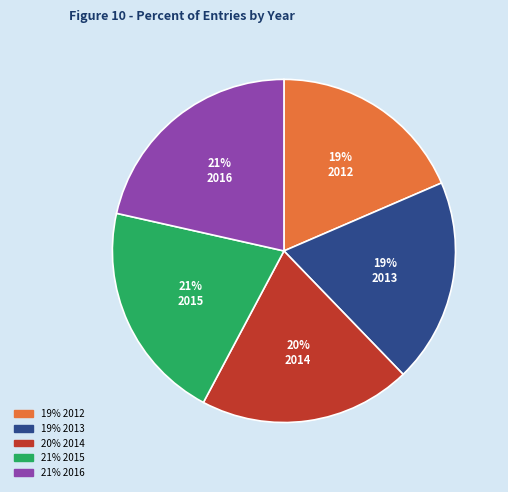

How many slices are in this pie chart?

5